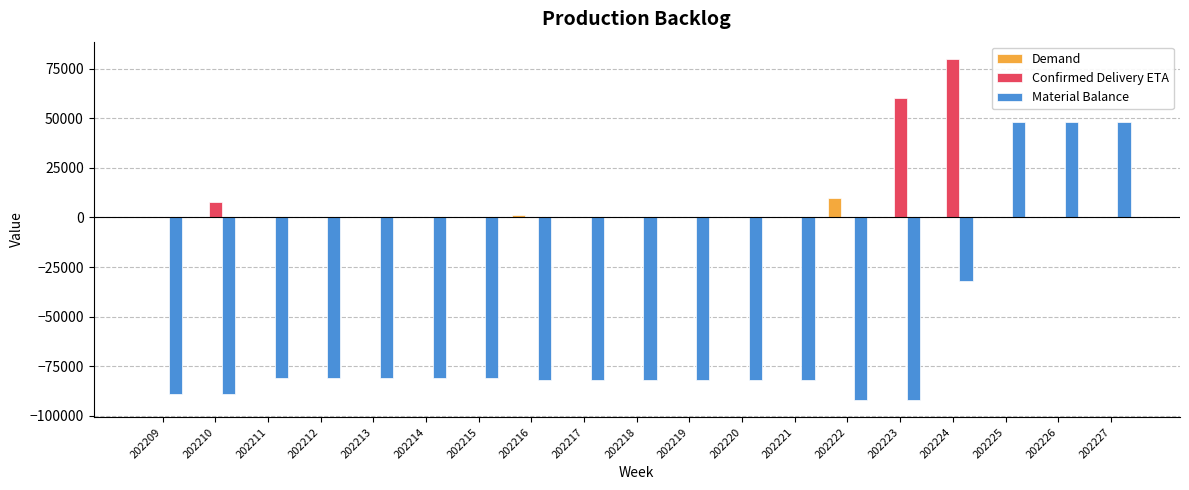

What is the sum of the Confirmed Delivery ETA values at 202222 and 202210?

7777